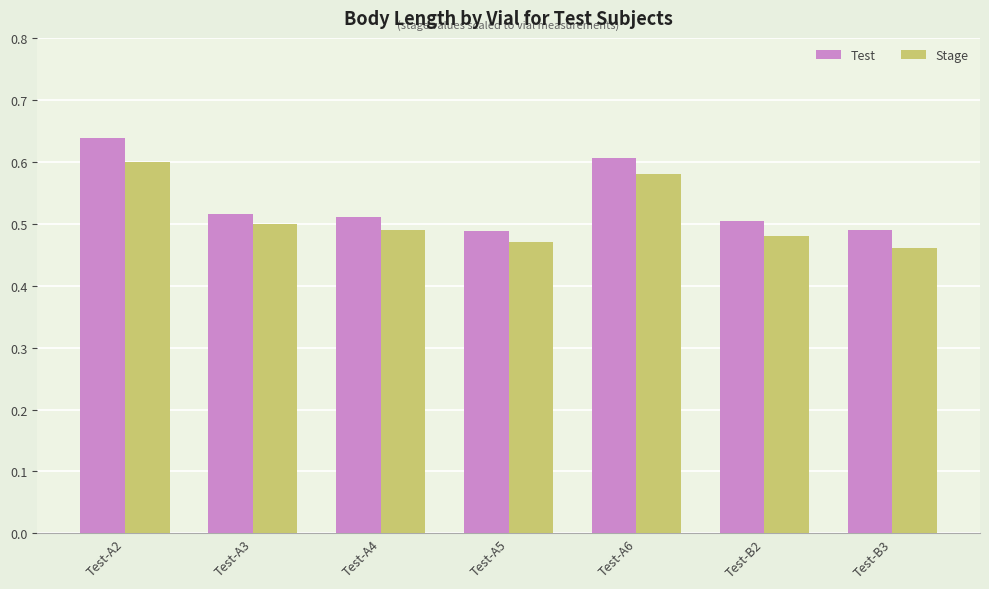

Which series has the largest range (max minus min)?

Test